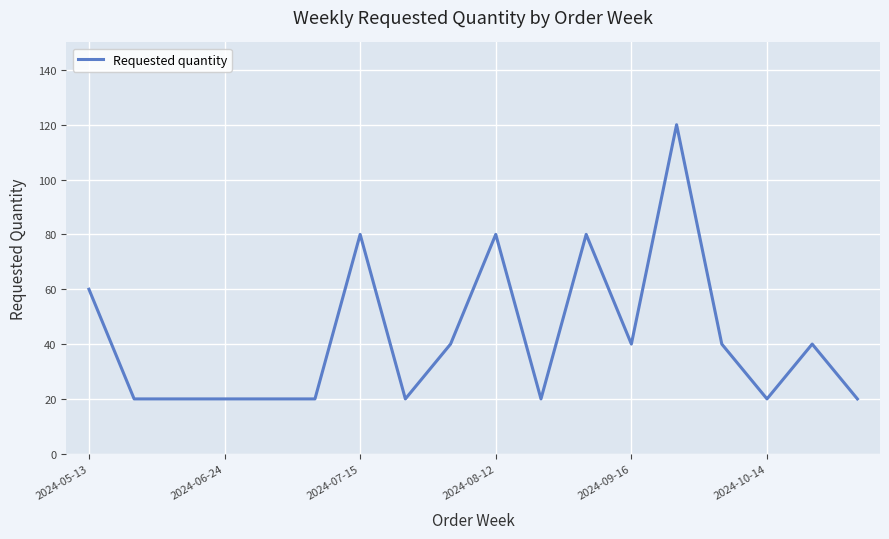

What is the difference between the maximum and minimum values?

100